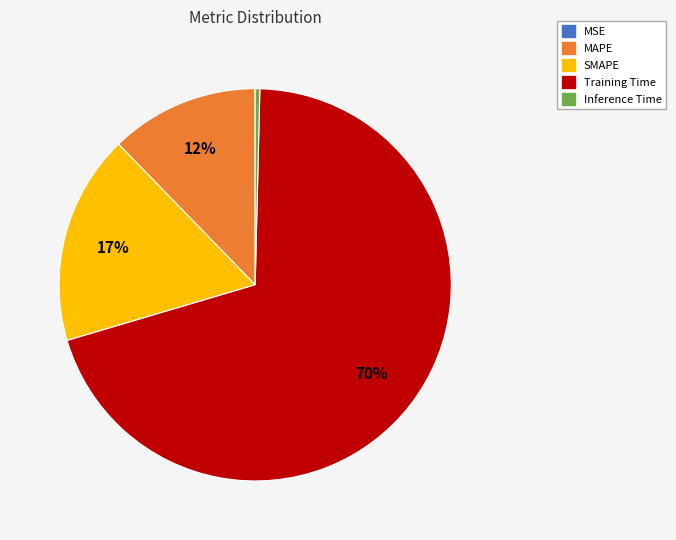

To the nearest percent, what is the average slice percentage?

20%